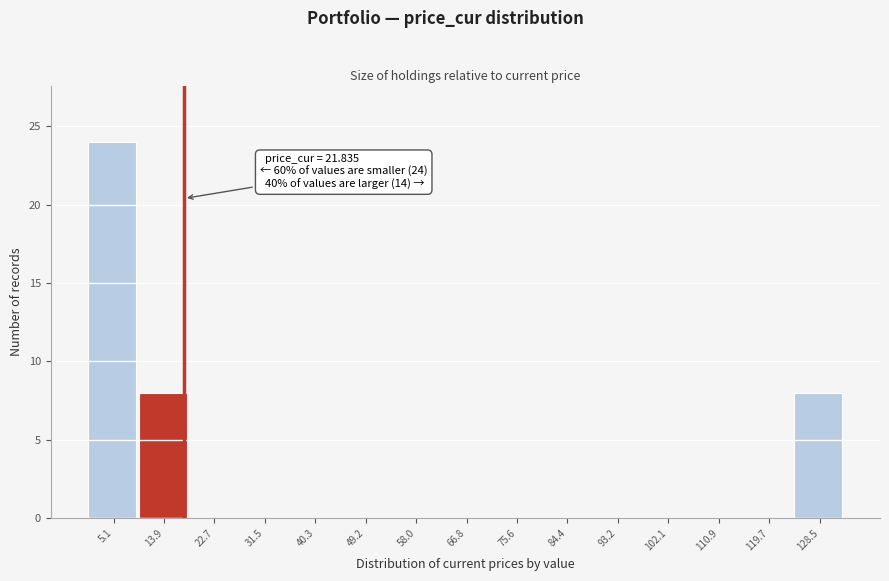

Reading left to right, transcribe all the data shown in this chart.

5.1=24	13.9=8	22.7=0	31.5=0	40.3=0	49.2=0	58.0=0	66.8=0	75.6=0	84.4=0	93.2=0	102.1=0	110.9=0	119.7=0	128.5=8